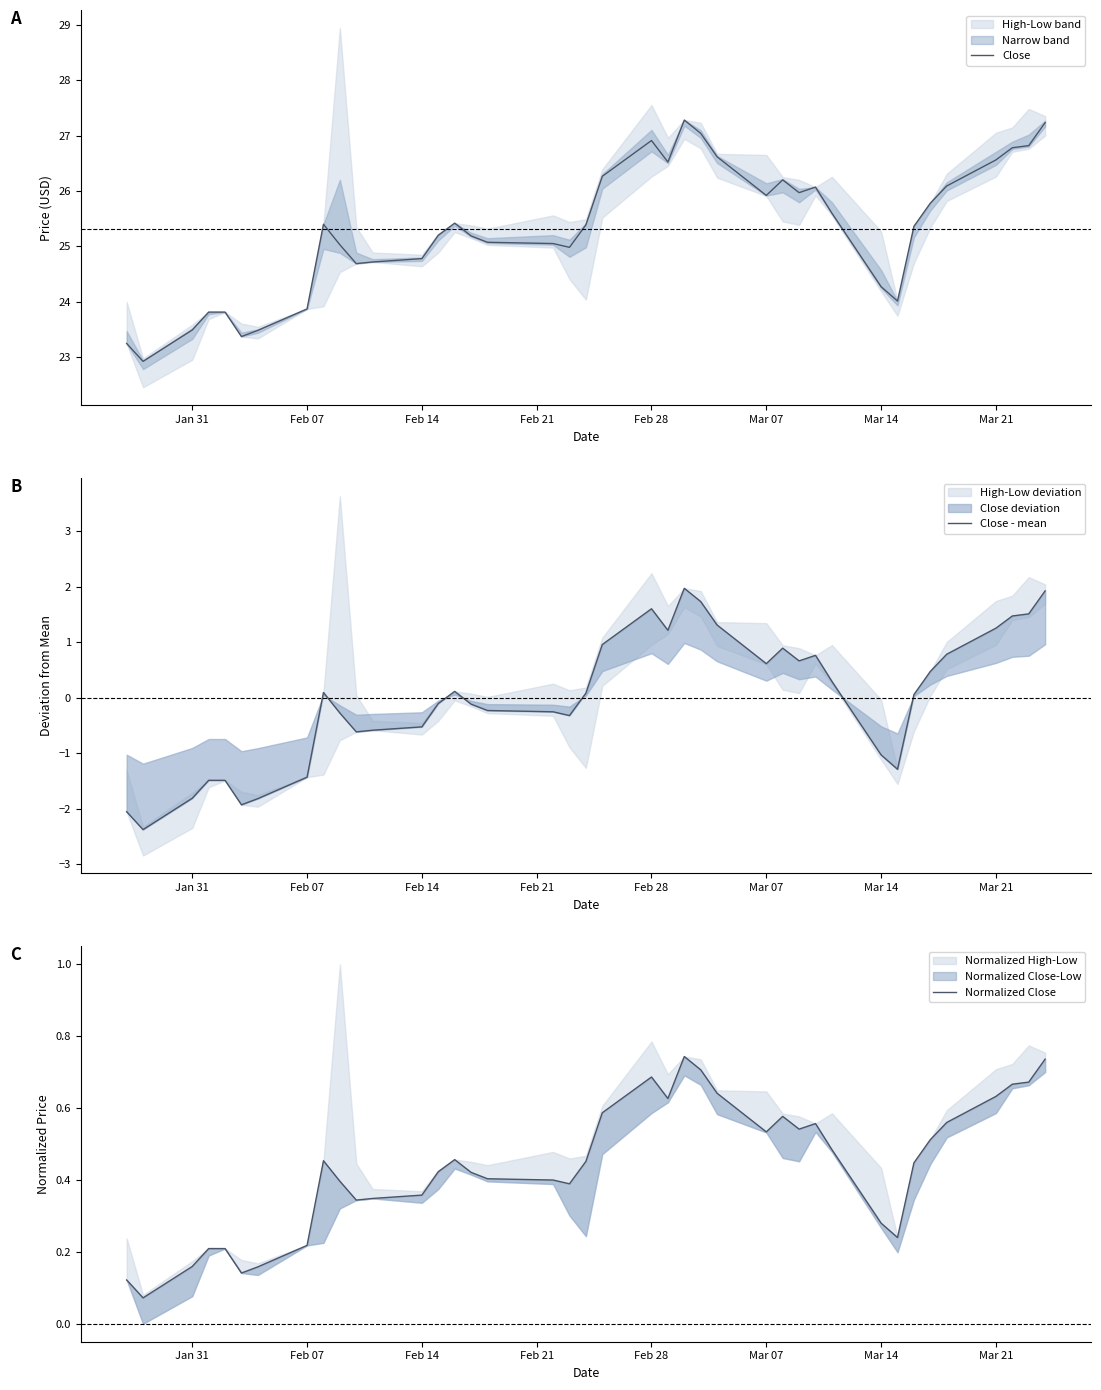

Which series has the widest spread of values?

Close